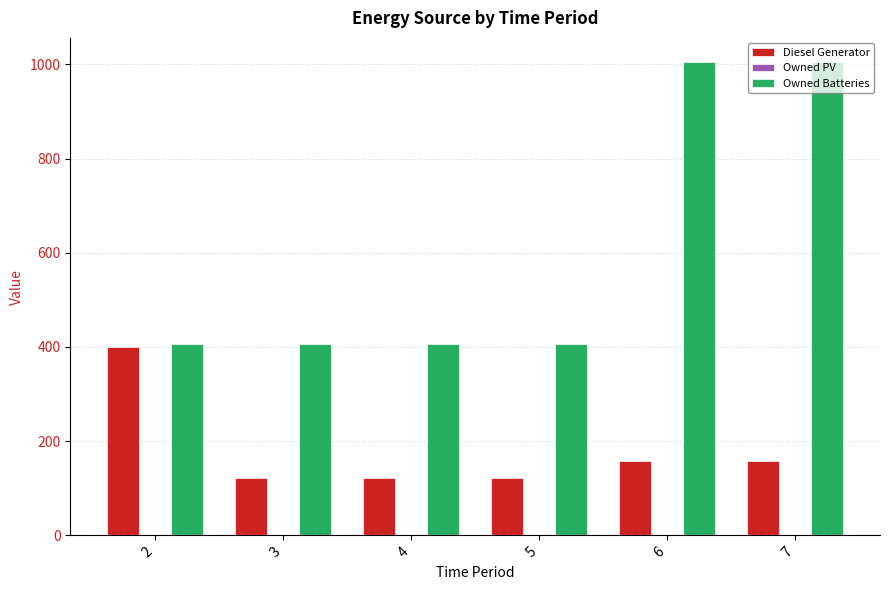

How many series are shown in this chart?

2